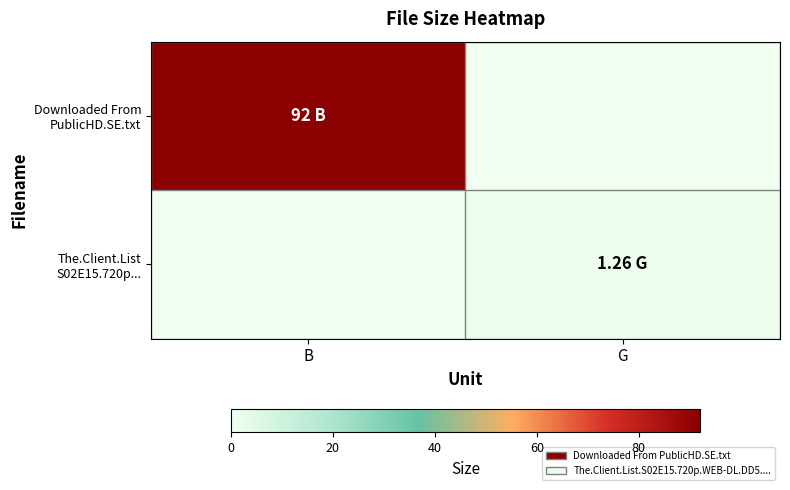

At which category is the sum across all series the highest?

B